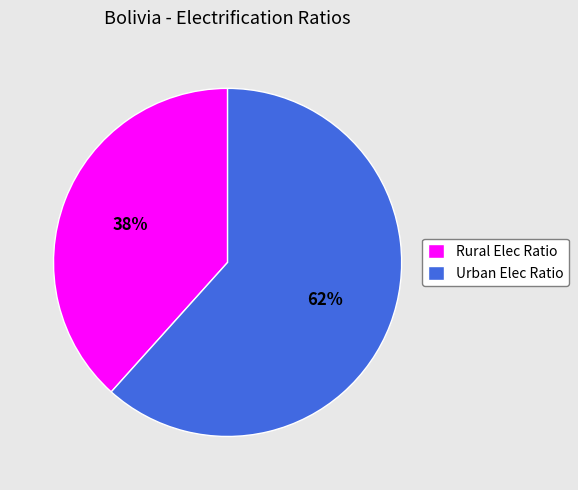

Does Urban Elec Ratio account for over 50% of the chart?

Yes